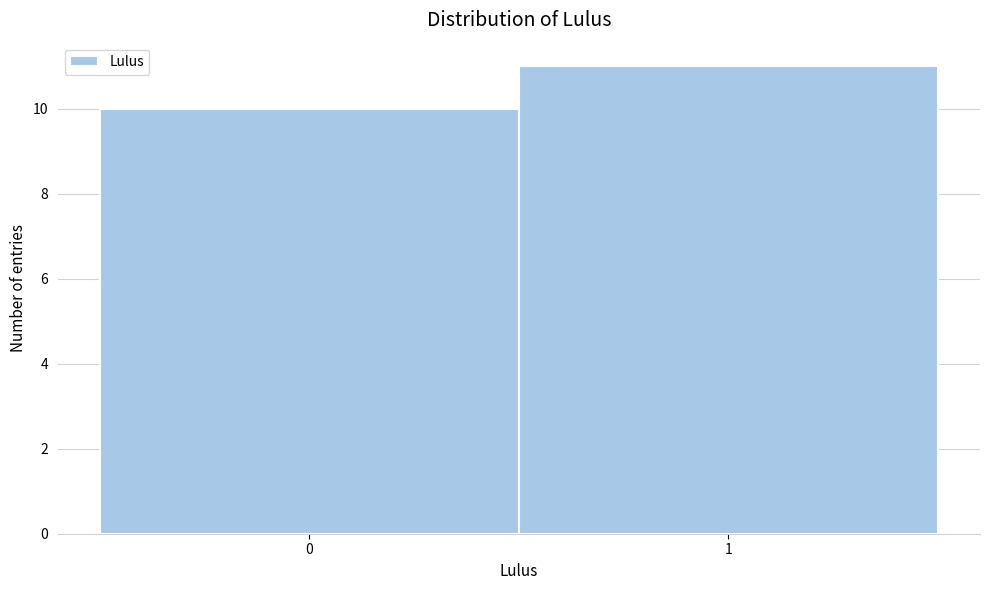

Reading left to right, list all the values displayed in this chart.

0=10	1=11